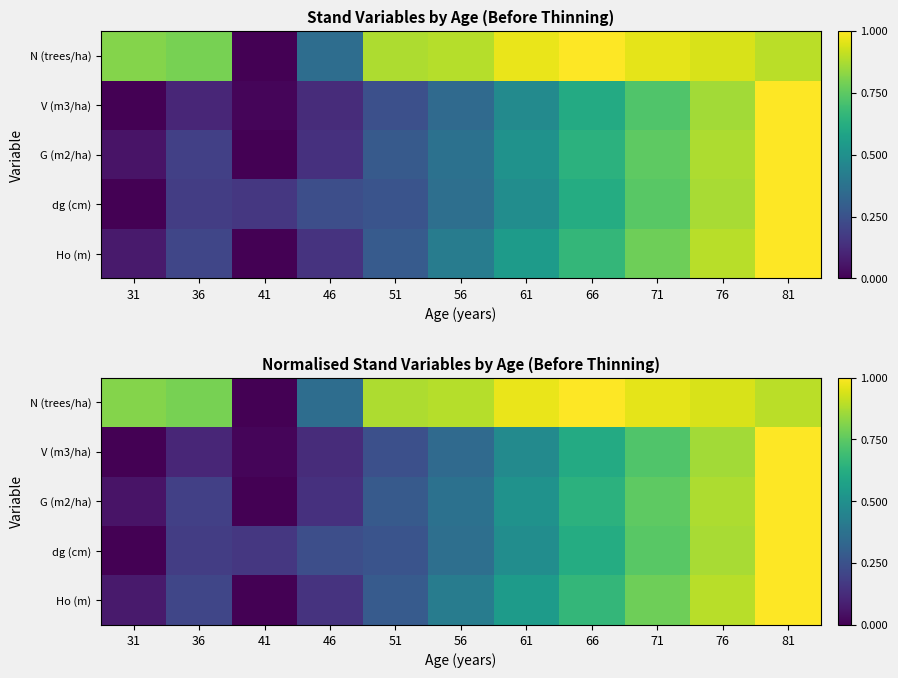

How many values in the dg (cm) series exceed 0?

10